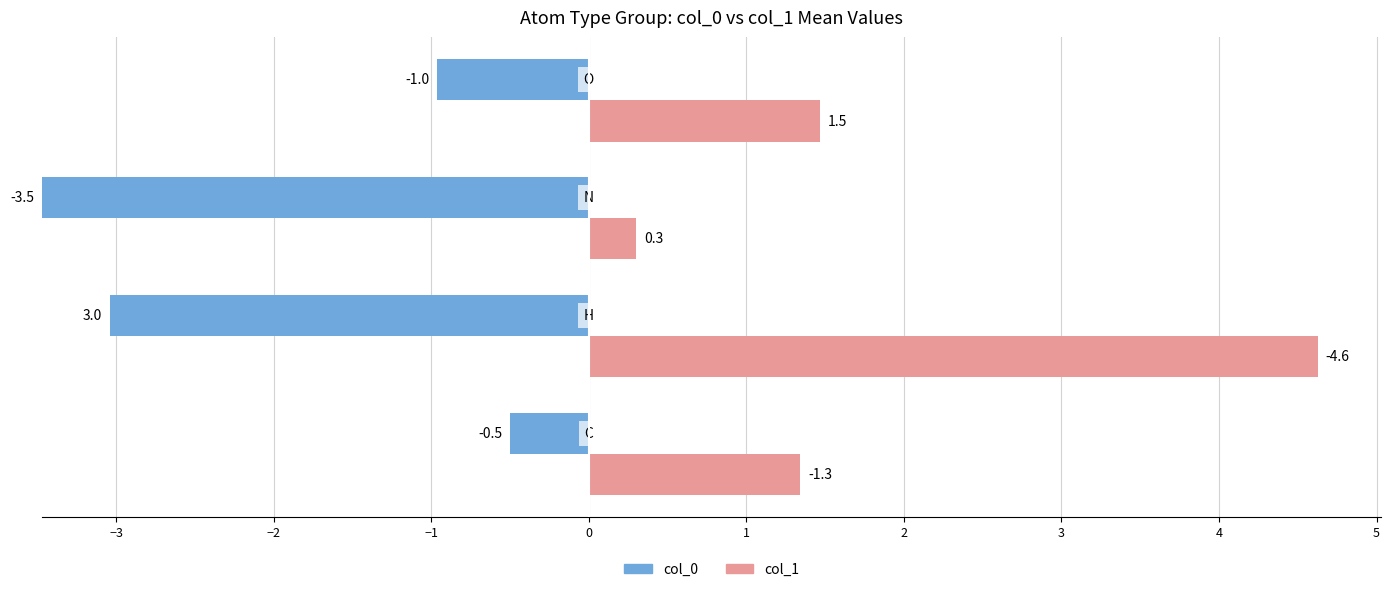

What is the approximate value of col_1 at −1?

1.5